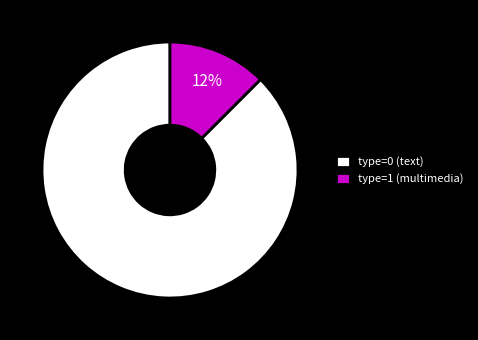

Is it true that type=1 (multimedia) is 12% of the pie?

True